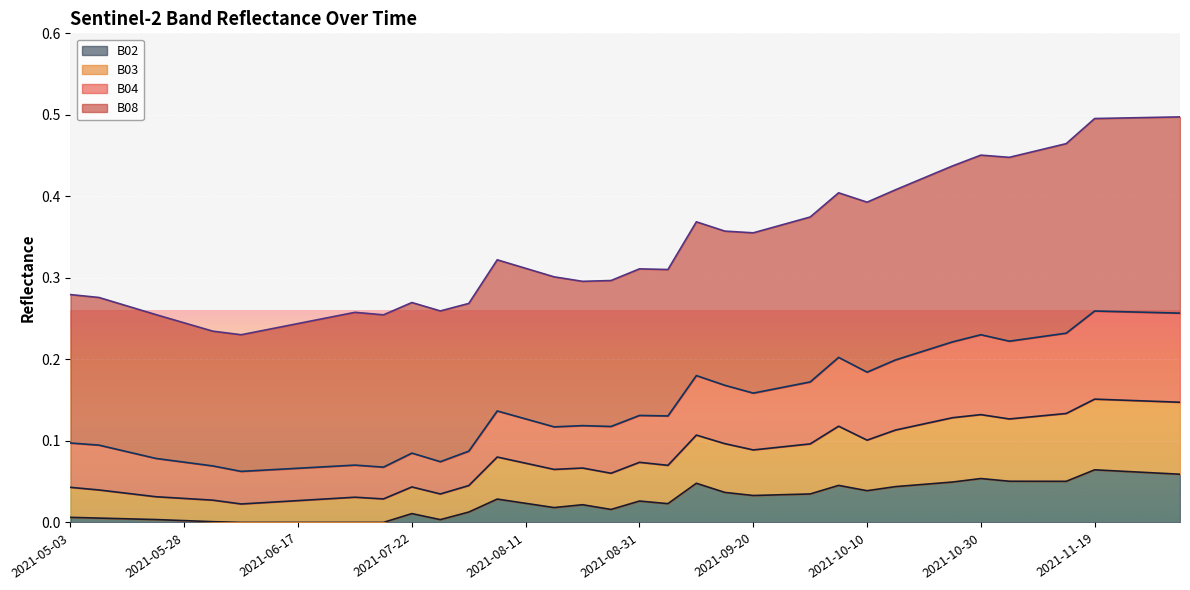

What is the difference between the second highest and second lowest values in the B03 series?

0.2